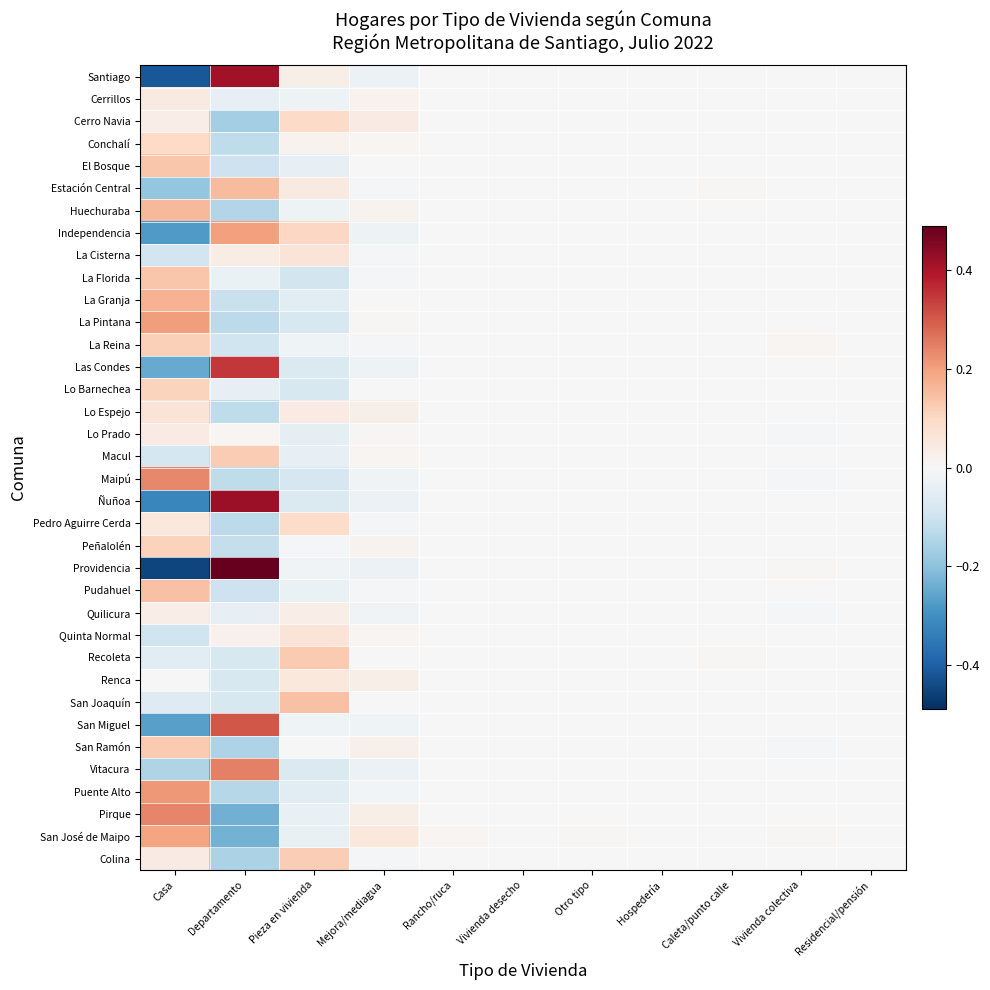

Which category has the lowest value across all series?

Casa